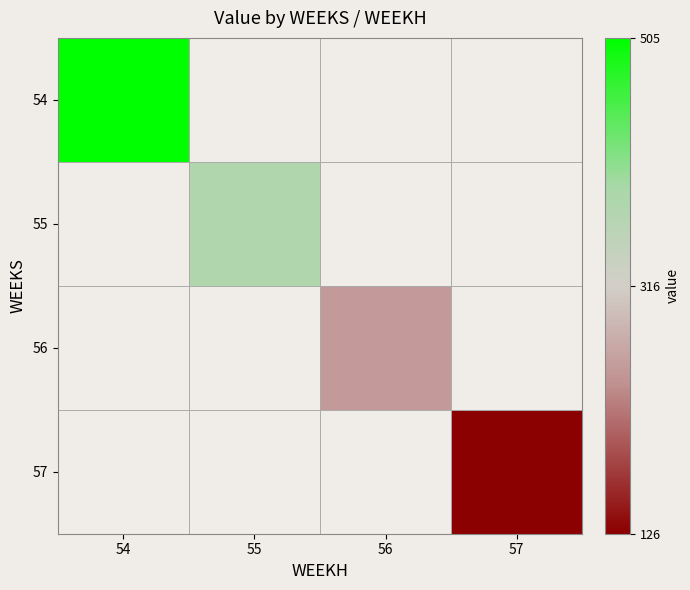

At which label does 56 first exceed 252?

56